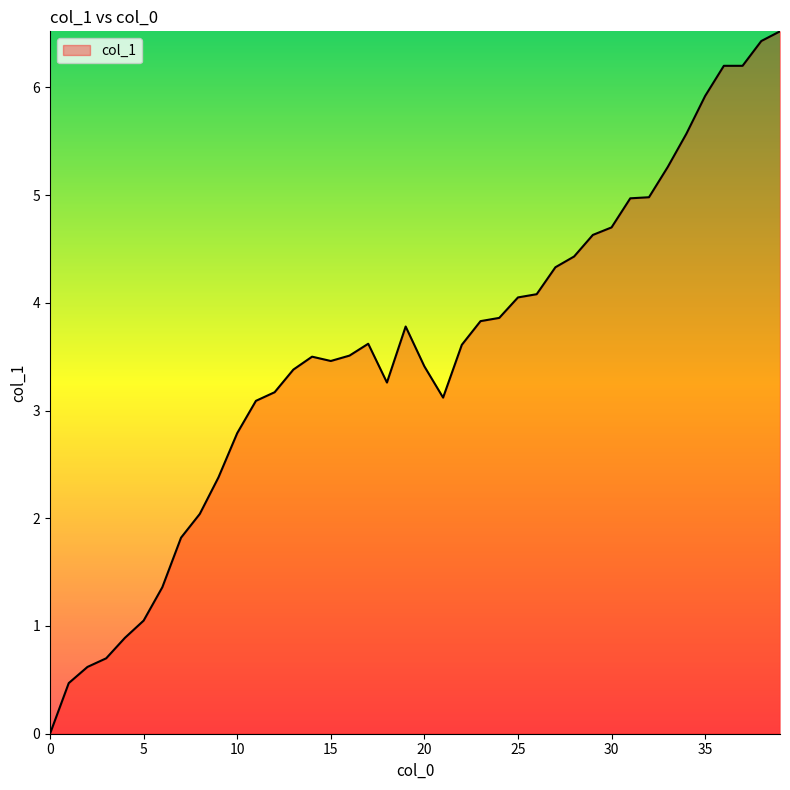

What is the maximum value shown in the chart?

6.5